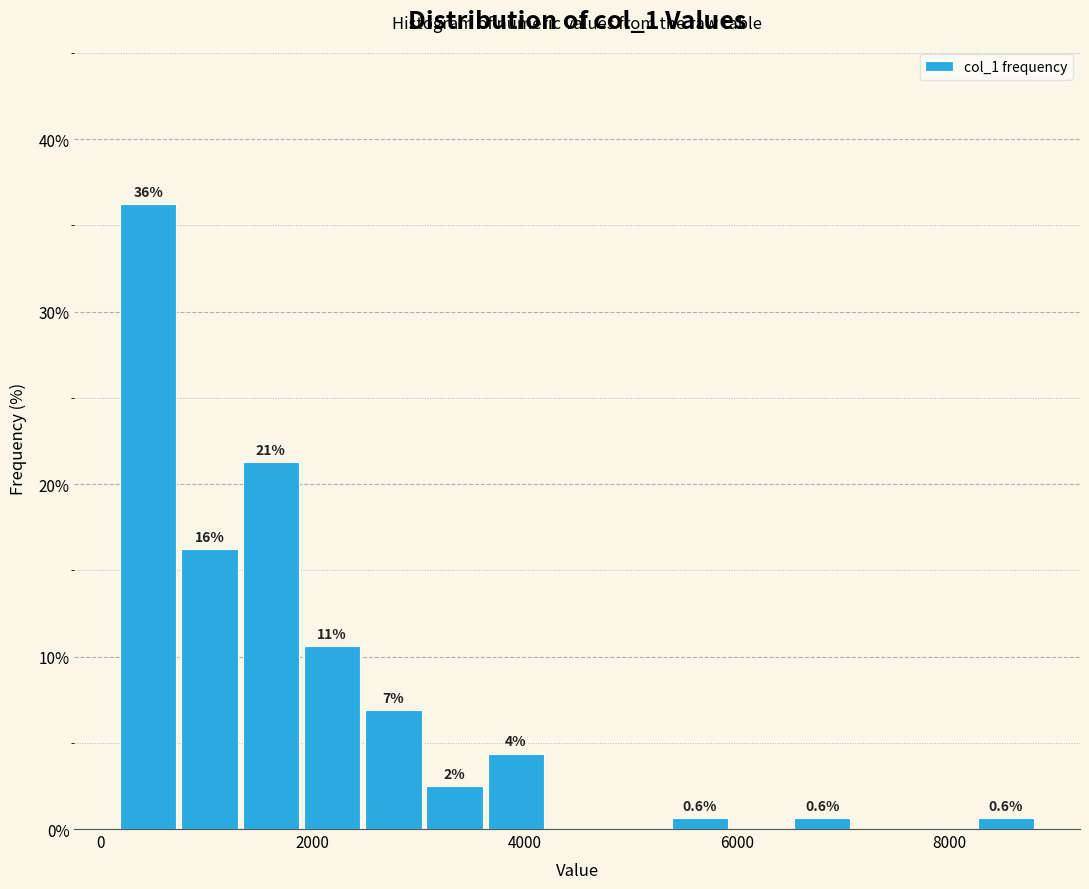

Read against the x-axis, roughly where is the centre of the tallest bar?

400